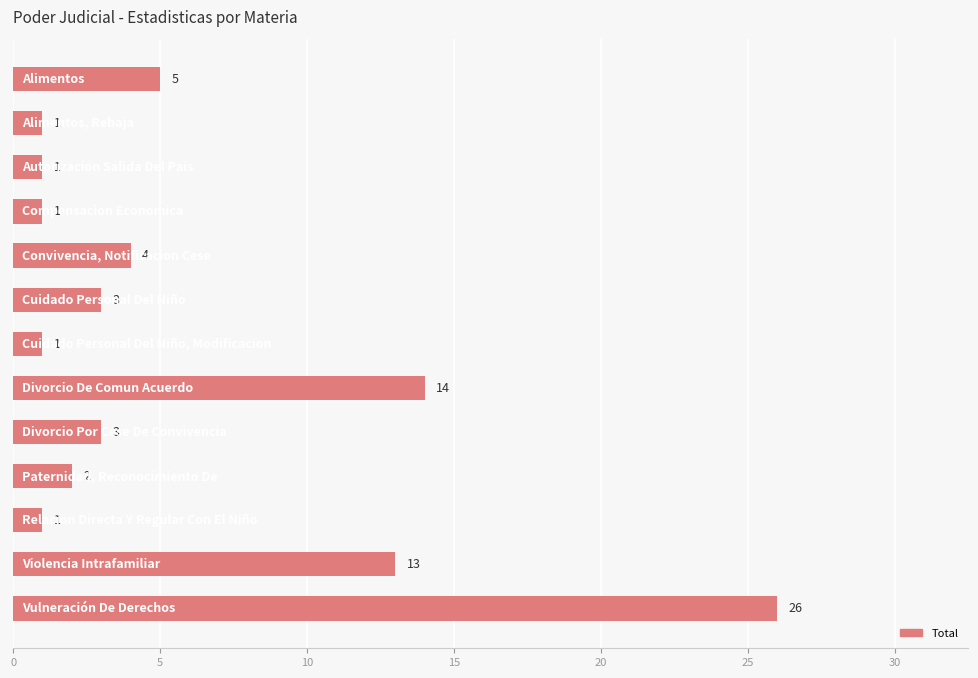

Reading top to bottom, extract all data points from this chart.

5	1	1	1	4	3	1	14	3	2	1	13	26